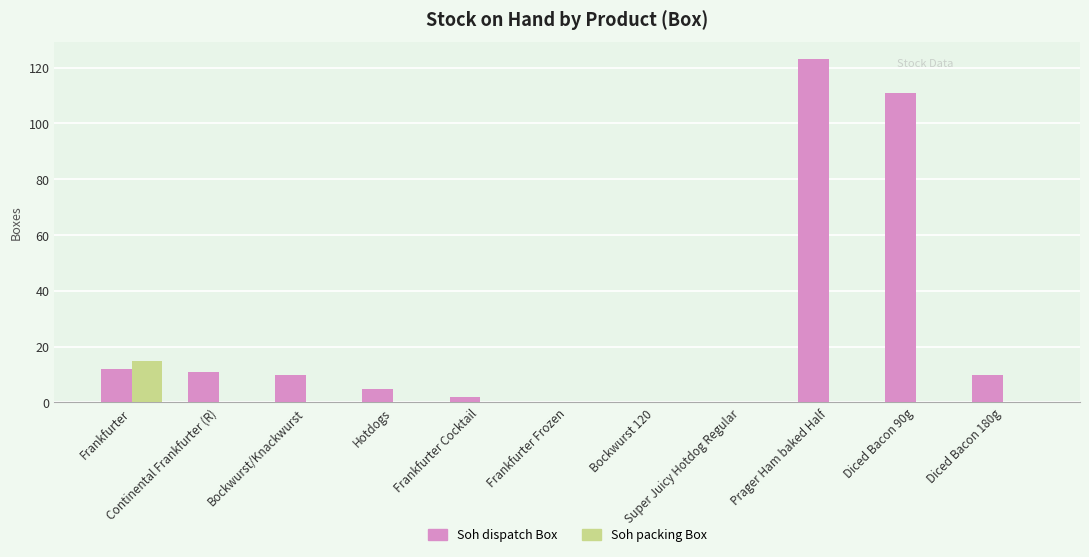

What is the greatest value displayed?

123